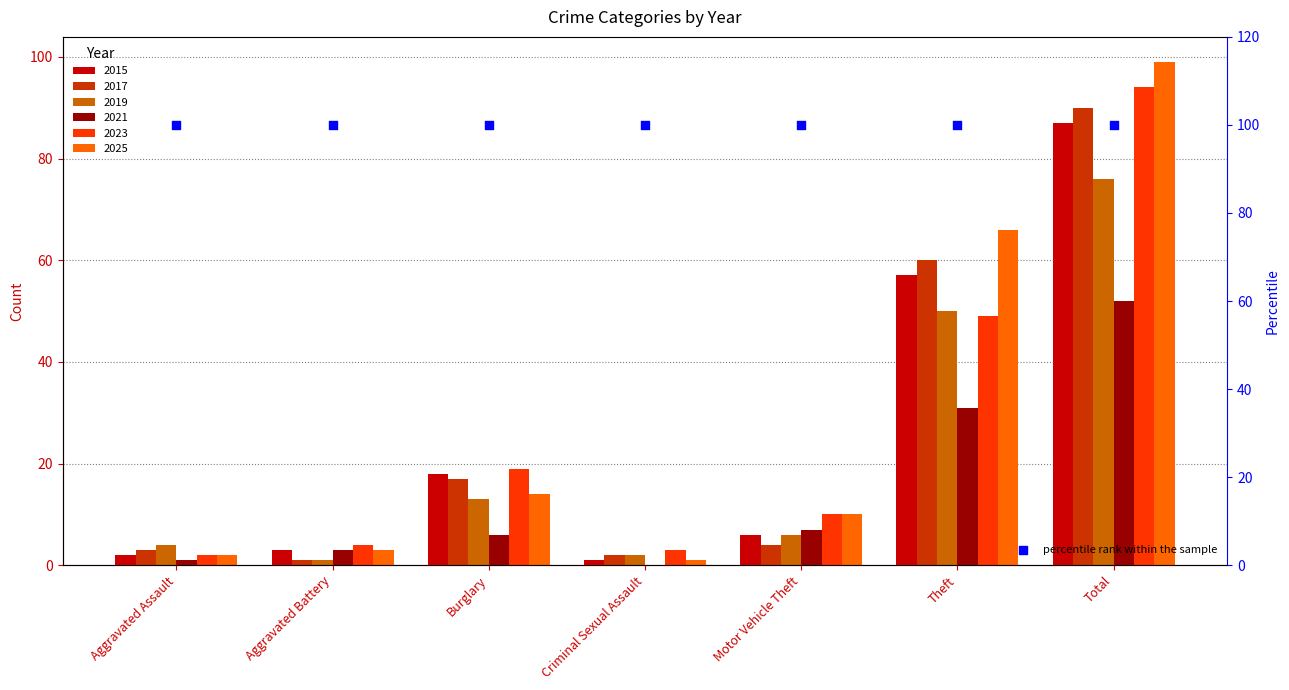

Which series has the widest spread of Y values?

2025